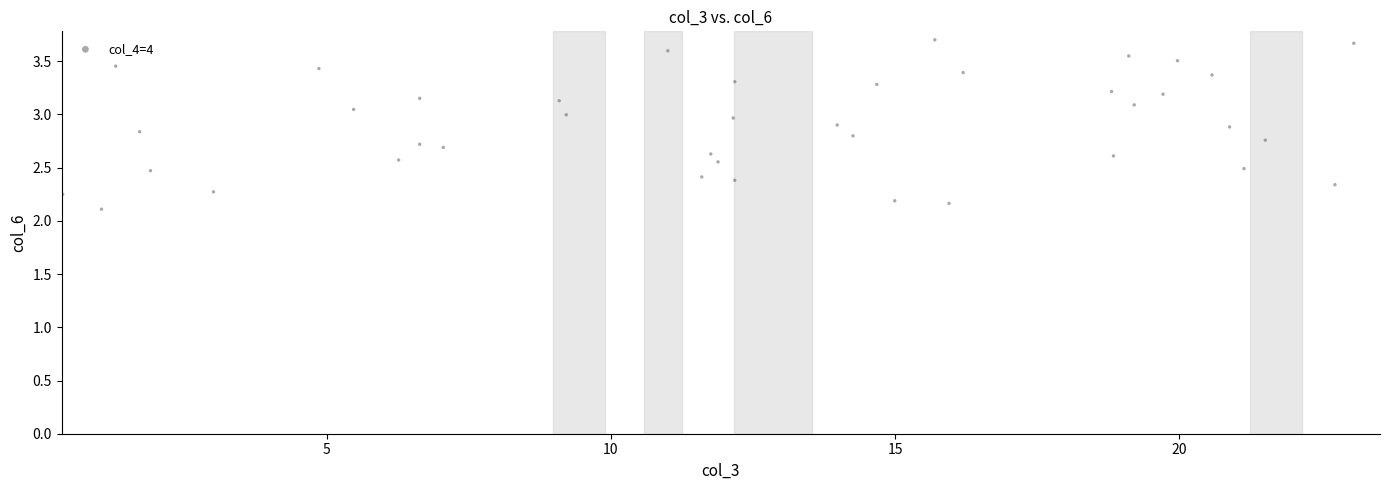

What is the range of Y values (max minus min)?

1.6